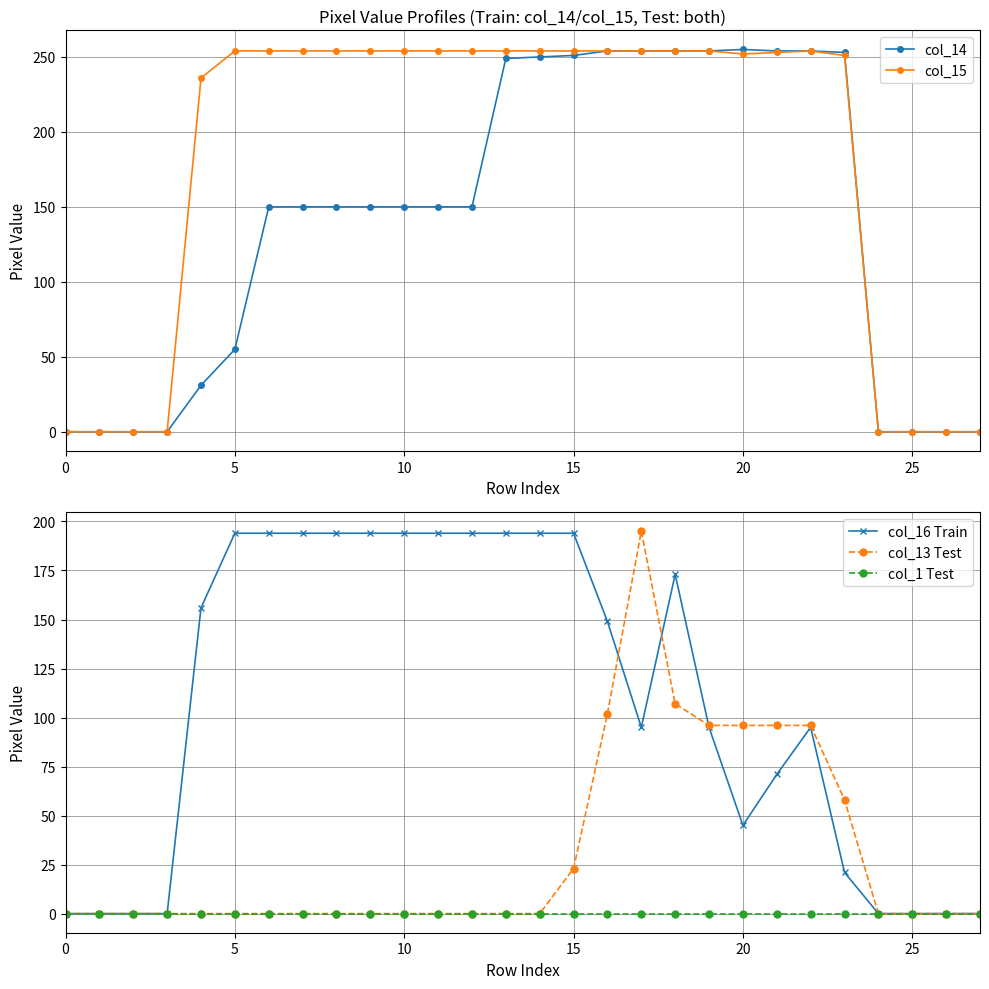

Reading right to left, what are all the values shown in this chart?

col_14: 0	0	0	0	253	254	254	255	254	254	254	254	251	250	249	150	150	150	150	150	150	150	55	31	0	0	0	0
col_15: 0	0	0	0	251	254	253	252	254	254	254	254	254	254	254	254	254	254	254	254	254	254	254	236	0	0	0	0
col_16 Train: 0	0	0	0	21	95	71	45	95	173	95	149	194	194	194	194	194	194	194	194	194	194	194	156	0	0	0	0
col_13 Test: 0	0	0	0	58	96	96	96	96	107	195	102	23	0	0	0	0	0	0	0	0	0	0	0	0	0	0	0
col_1 Test: 0	0	0	0	0	0	0	0	0	0	0	0	0	0	0	0	0	0	0	0	0	0	0	0	0	0	0	0